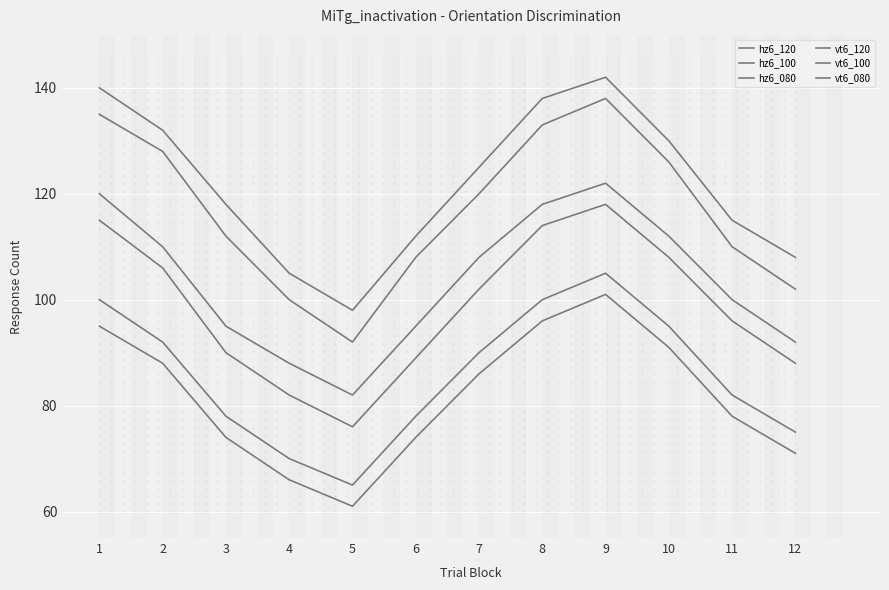

Which series reaches the minimum Y coordinate?

vt6_080